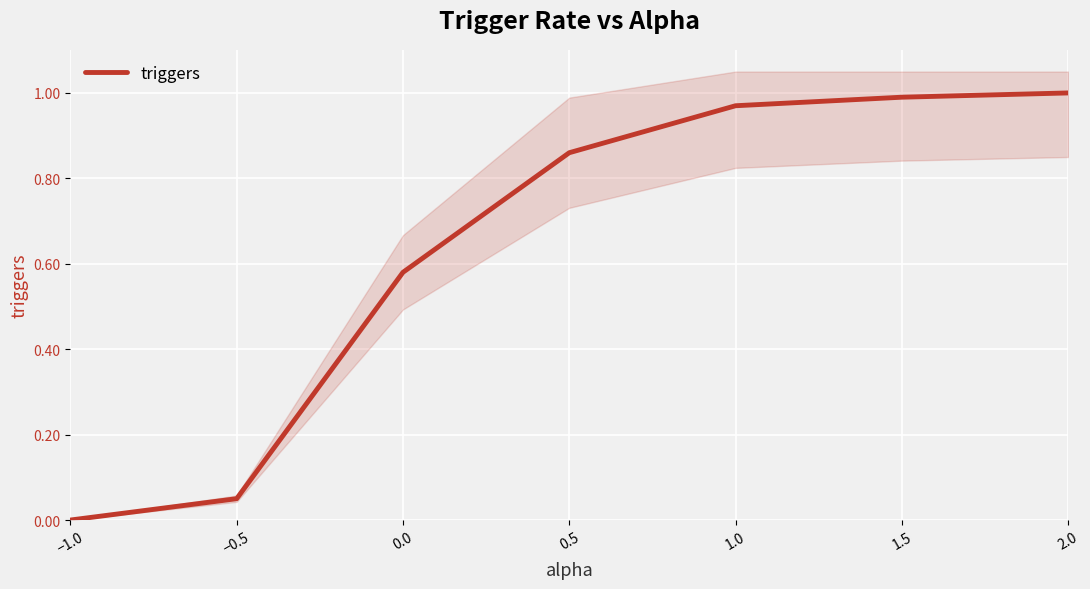

The chart shows a value of 1.0 at 2.0. True or false?

True